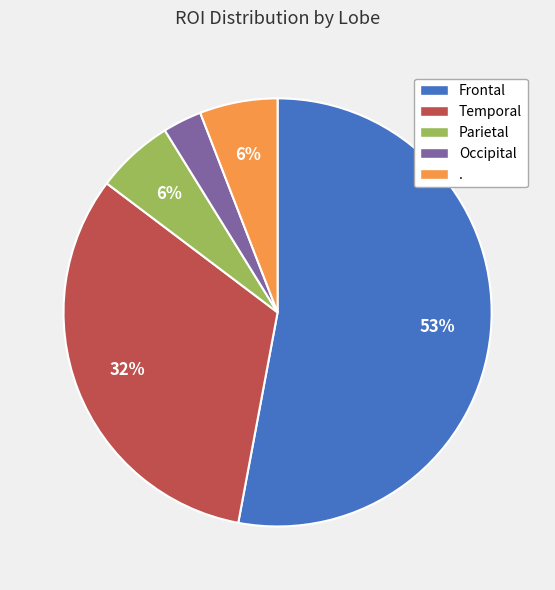

Which has a higher value, Temporal or Parietal?

Temporal